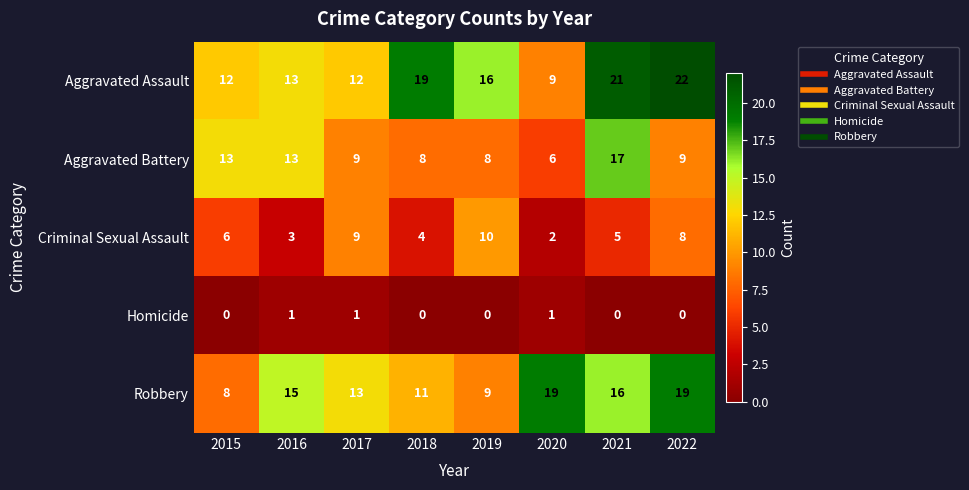

Count the Criminal Sexual Assault values in the range 4 to 9.

5